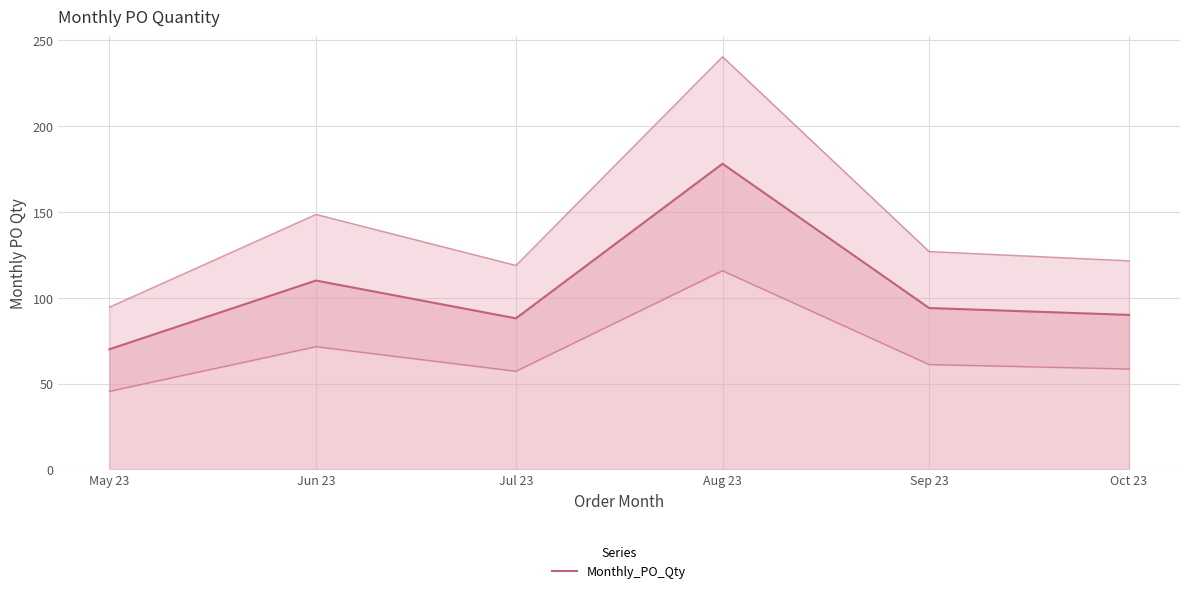

Rank the categories by value from lowest to highest.

May 23, Jul 23, Oct 23, Sep 23, Jun 23, Aug 23